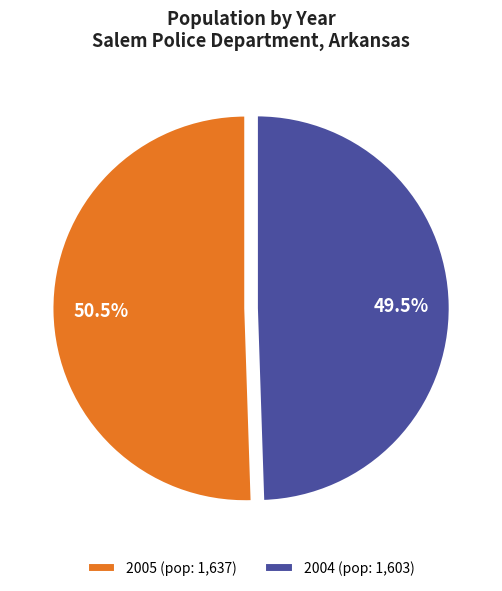

To the nearest percent, what is the average slice percentage?

50%